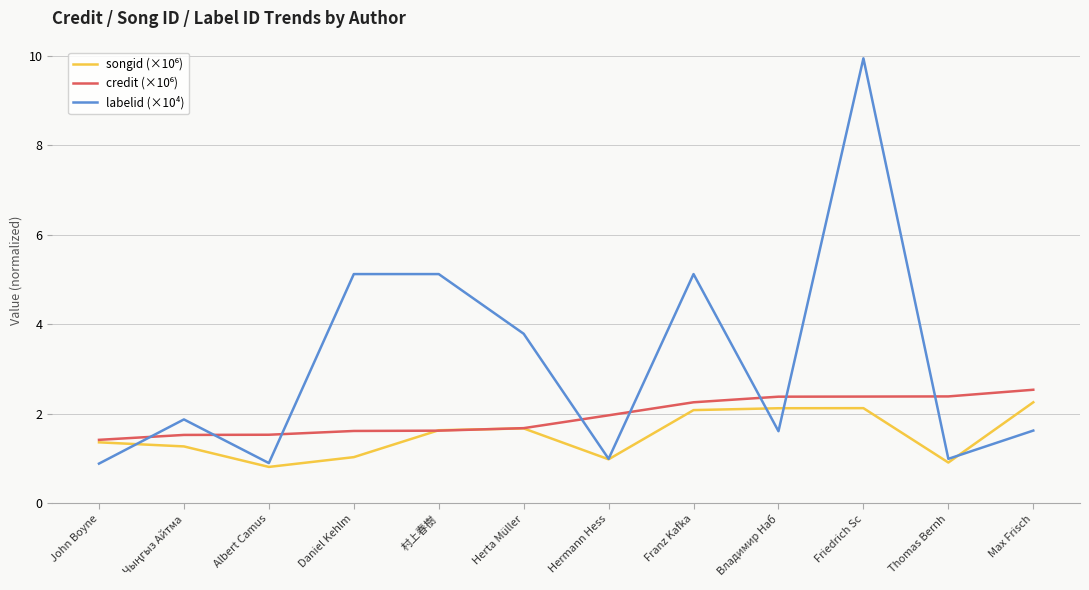

What position from the left is Hermann Hess?

7